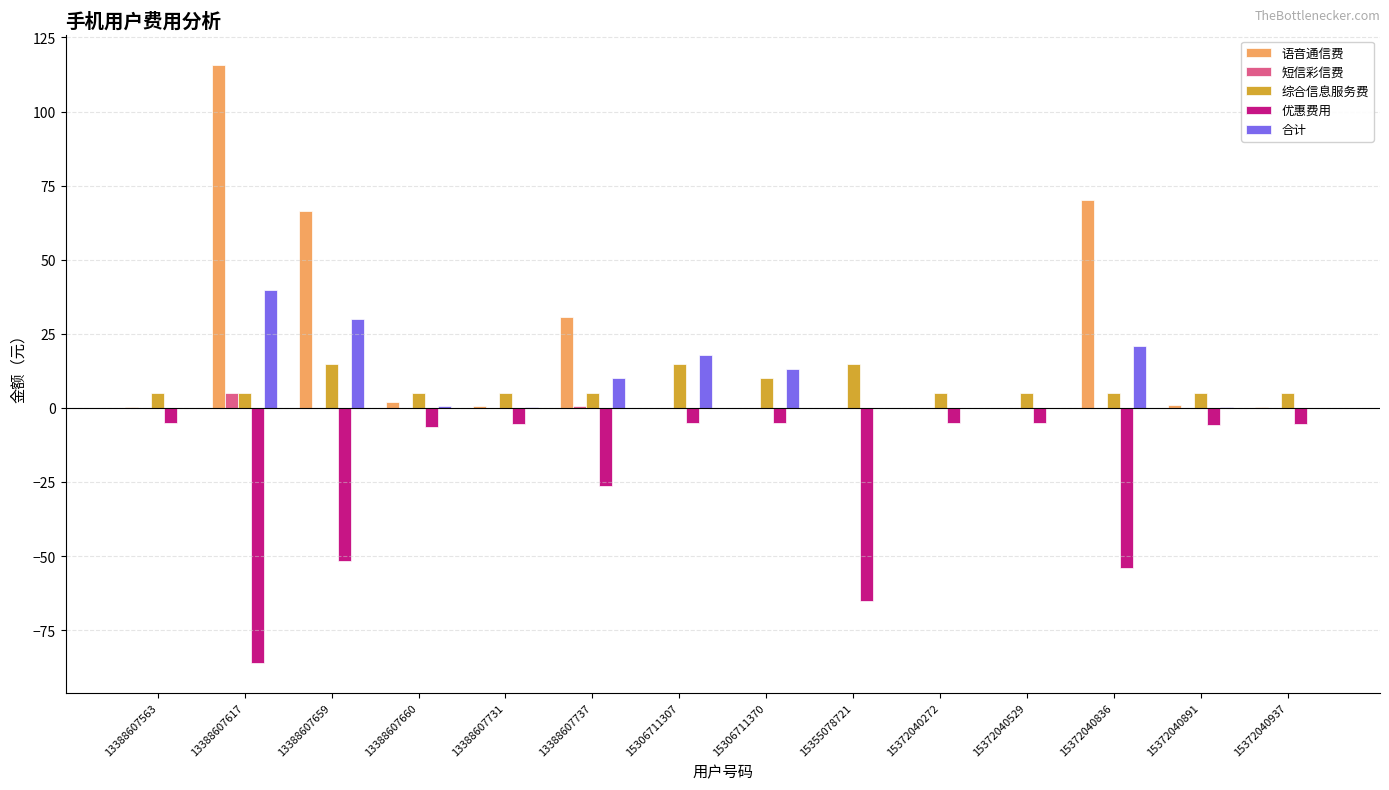

The 短信彩信费 series shows 0.0 at 15372040891. True or false?

True